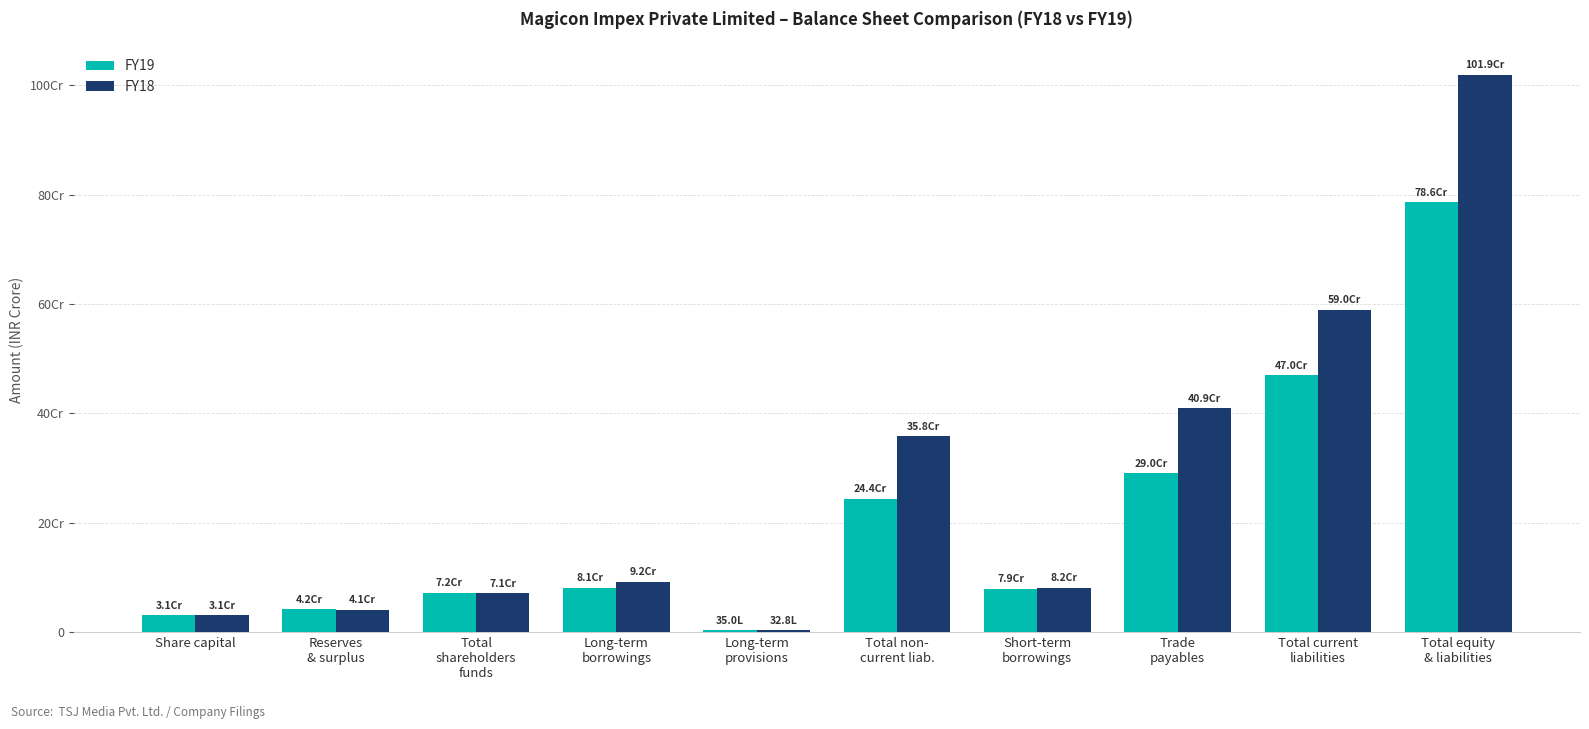

What are all the series names shown in the legend?

FY19, FY18